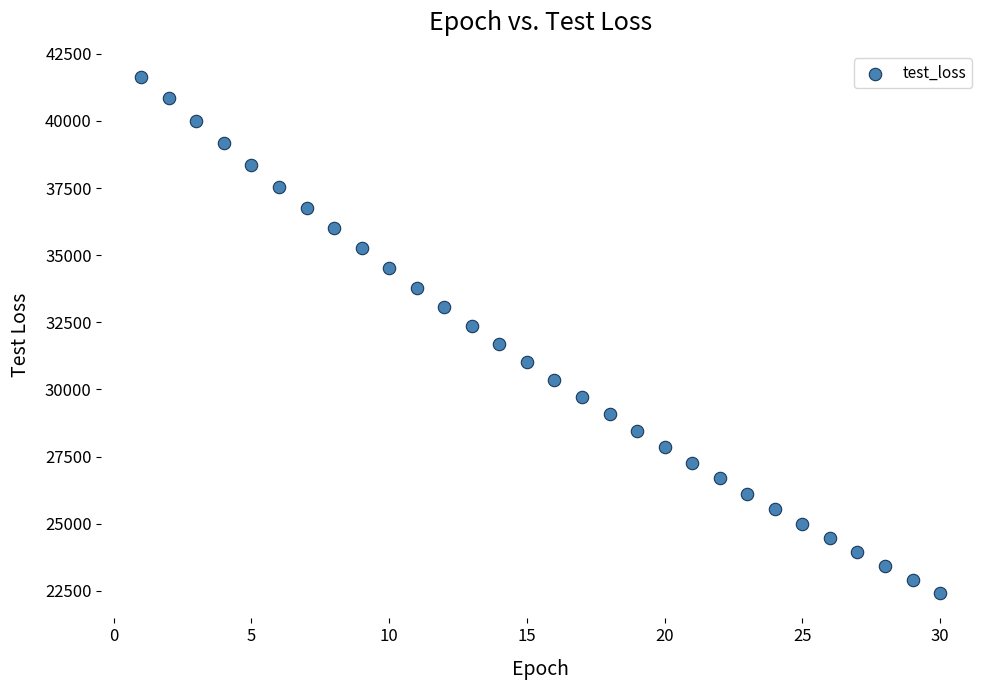

What is the range of Y values (max minus min)?

19212.8